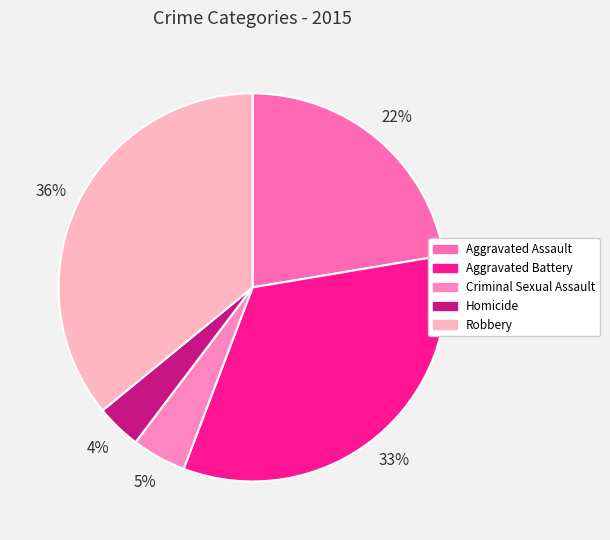

Is there any slice that represents more than half of the pie?

No